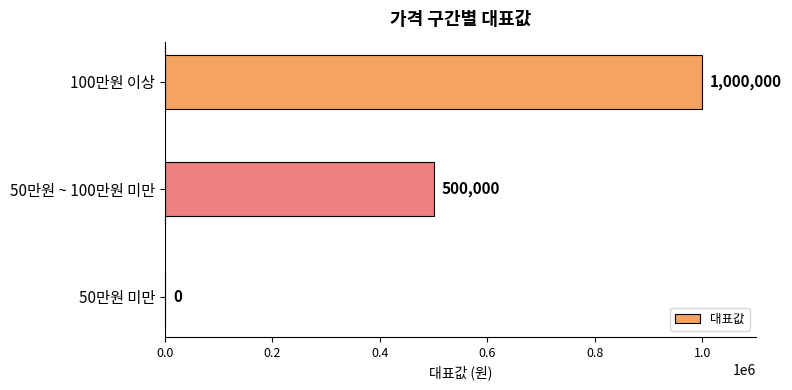

What is the greatest value displayed?

1000000